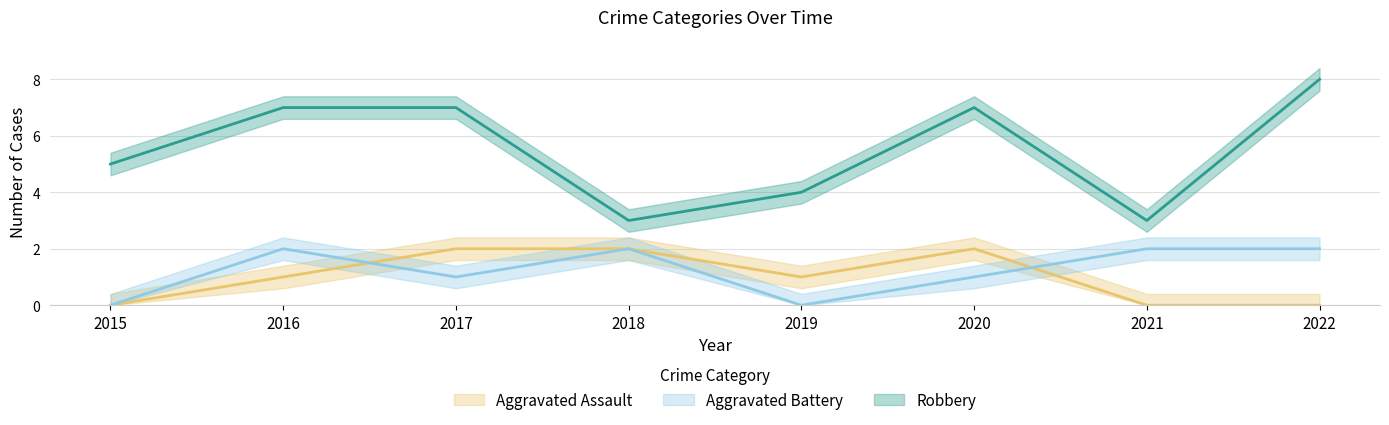

What is the sum of the Robbery values at 2018 and 2021?

6